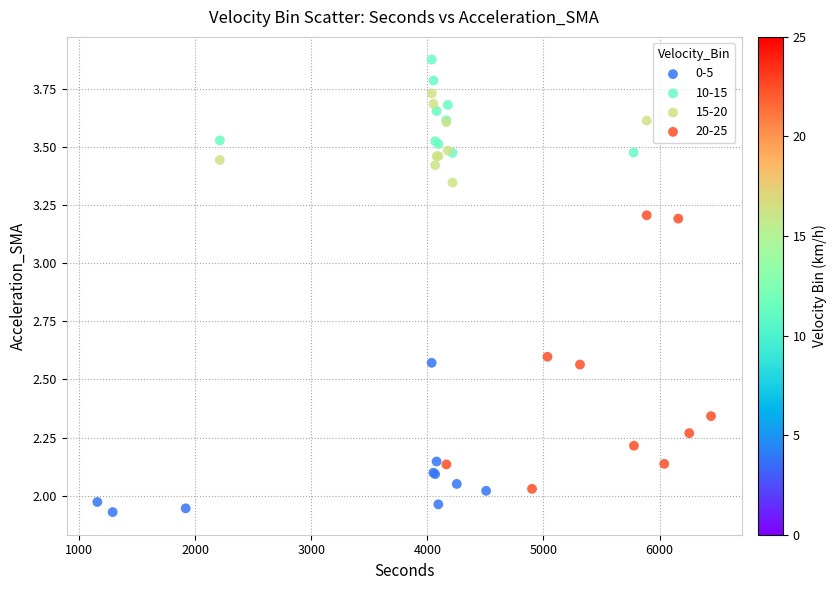

Which series reaches the minimum Y coordinate?

0-5